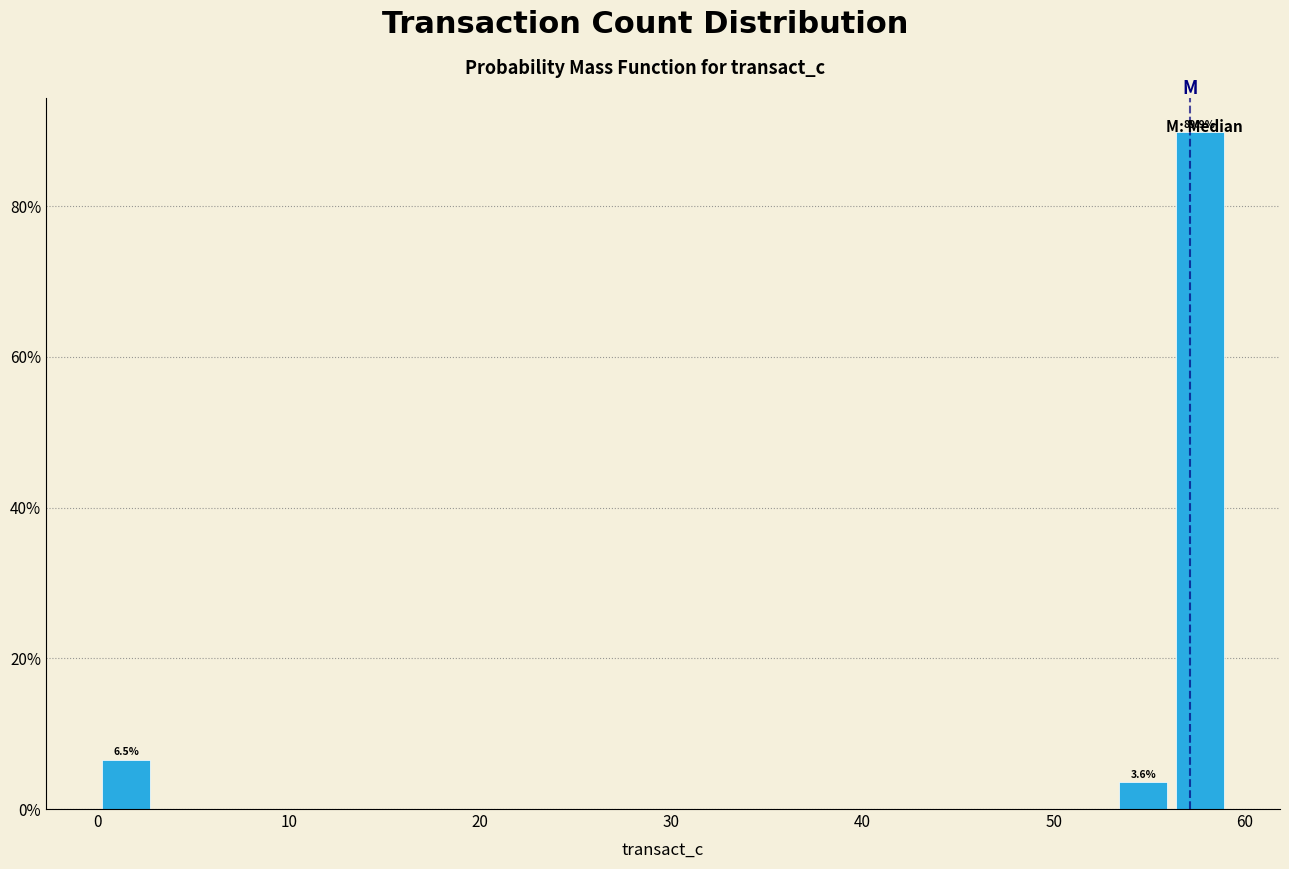

Read against the x-axis, roughly where is the centre of the tallest bar?

58